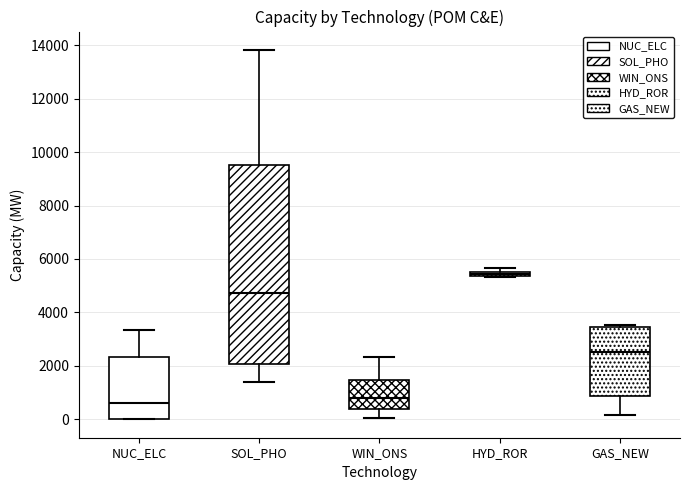

Comparing the boxes themselves (not the whiskers), which one is the tallest?

SOL_PHO